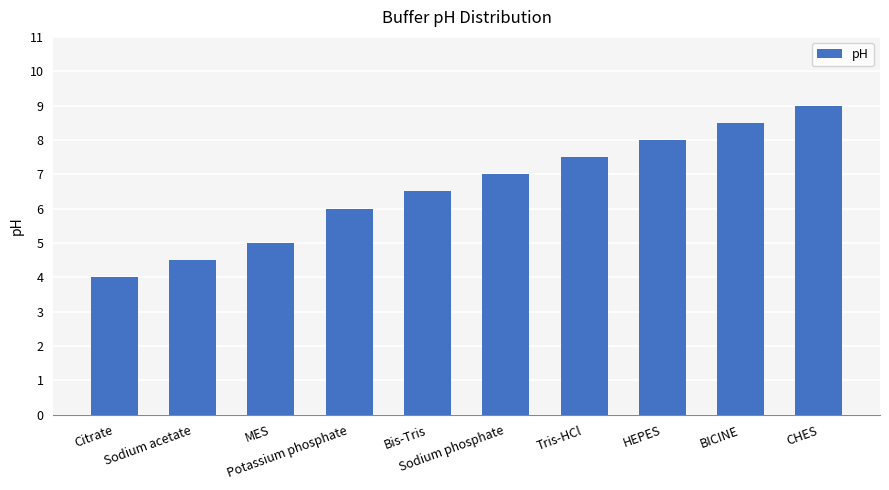

What is the average value?

6.6